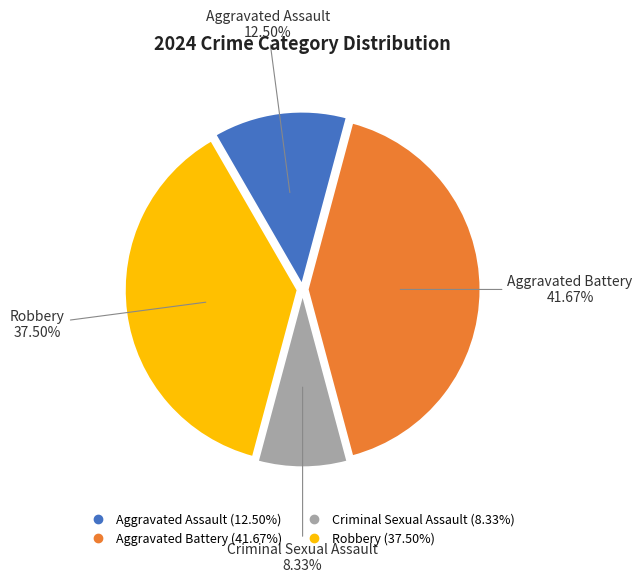

How much of the chart is everything except Aggravated Battery?

58.3%